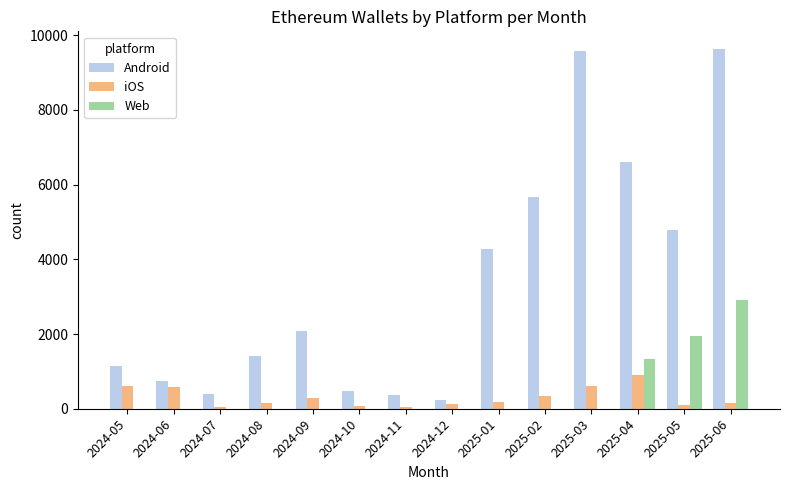

Does the chart contain stacked bars?

No